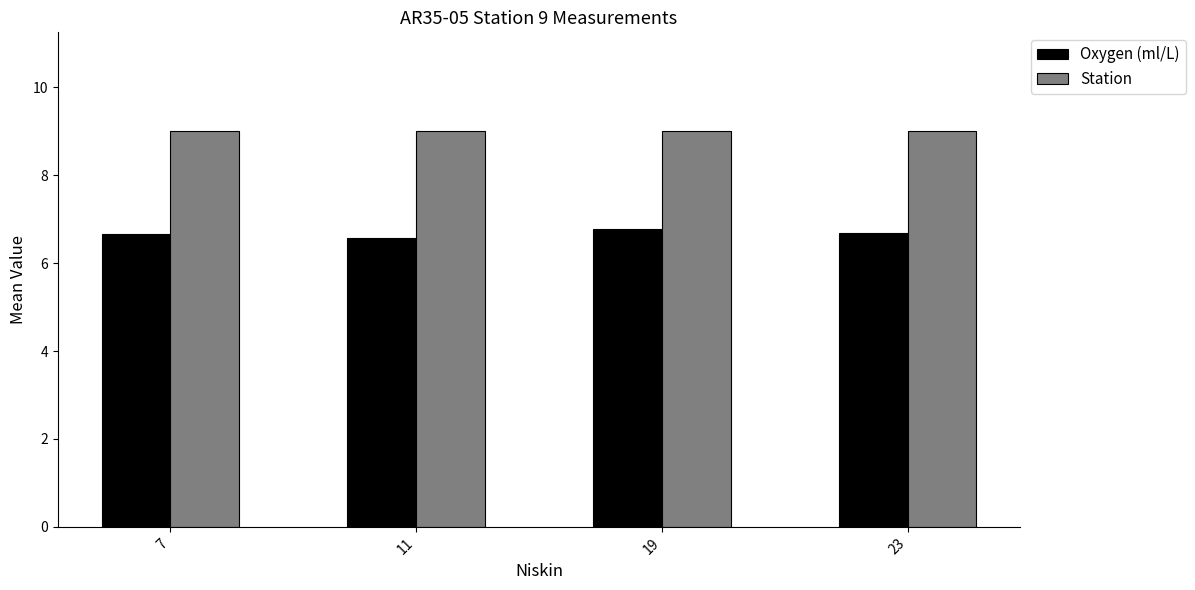

What are all the series names shown in the legend?

Oxygen (ml/L), Station